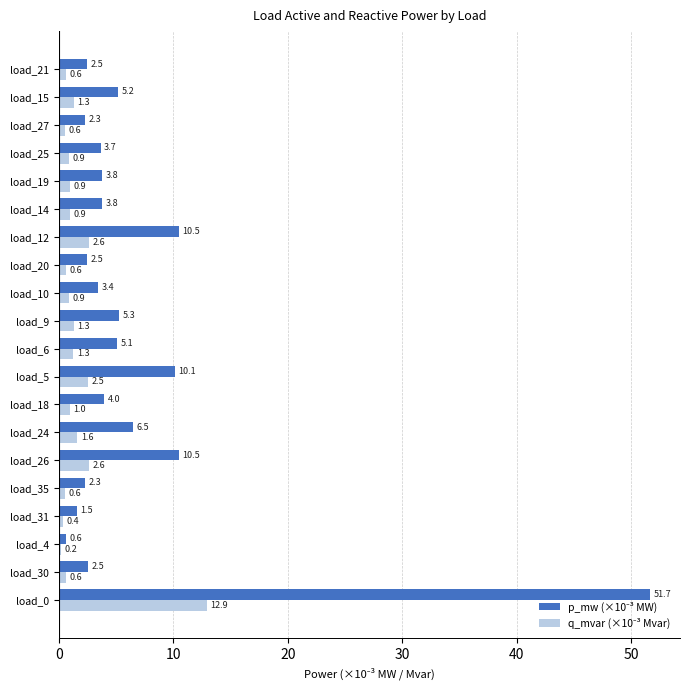

What is the greatest value displayed?

51.7